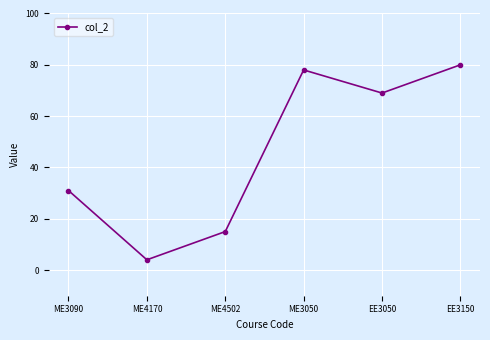

Is this an area chart (filled region under the line)?

No